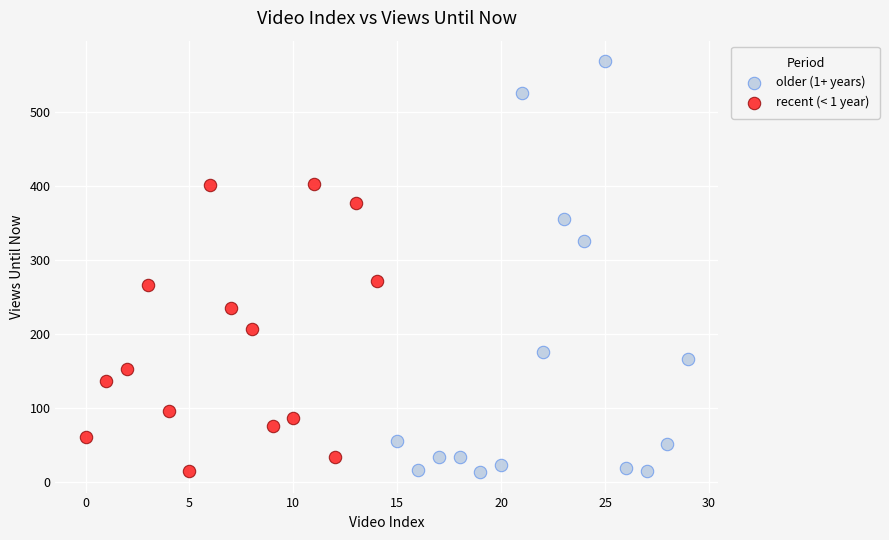

Which series contains the highest Y value?

older (1+ years)